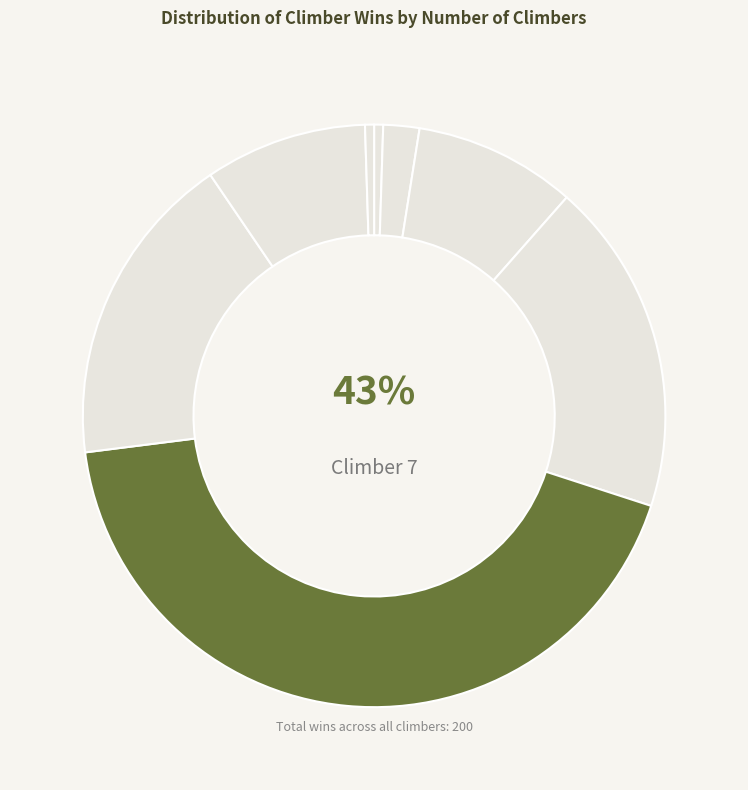

Is 4 the majority of the pie?

No